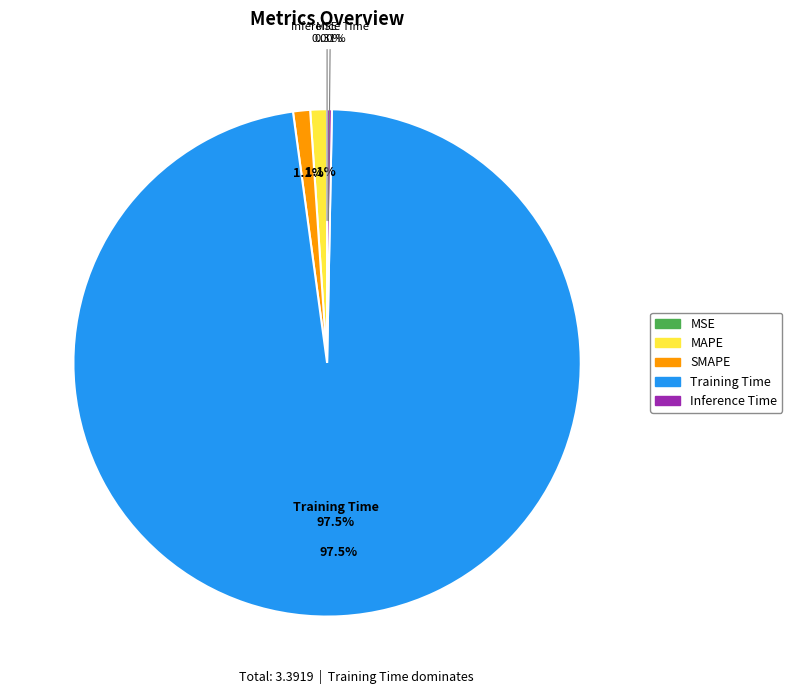

Count the number of slices in the pie.

5